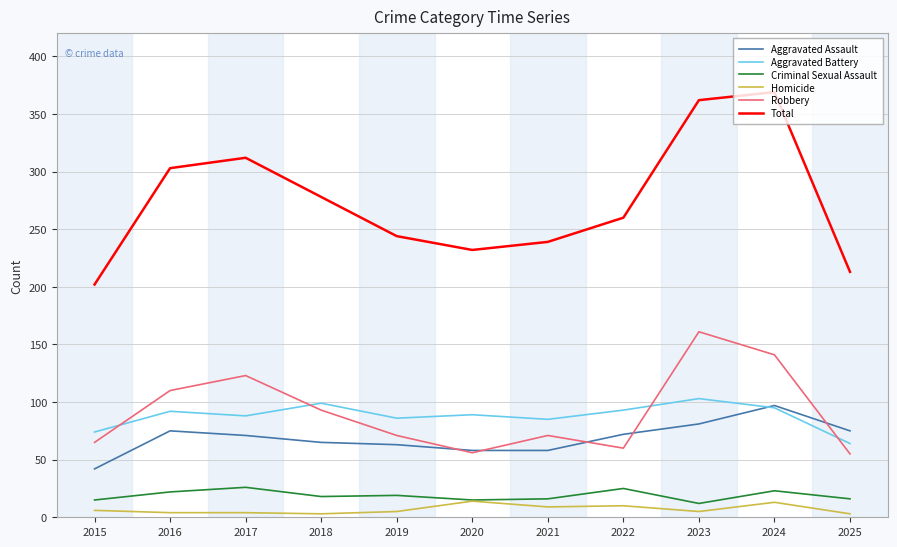

Is it true that Aggravated Battery equals 89 at 2020?

True